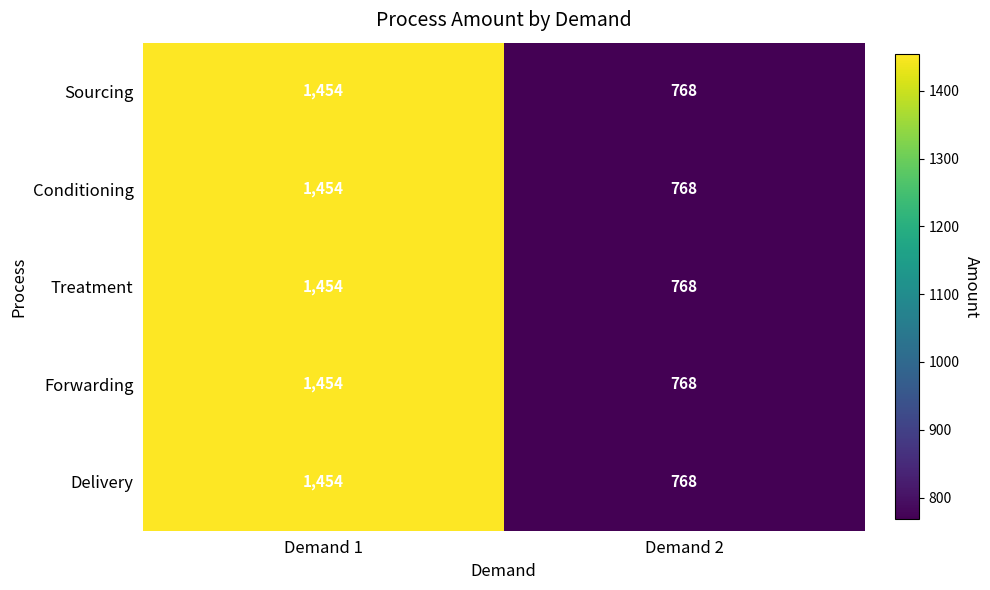

At which category is the sum across all series the highest?

Demand 1